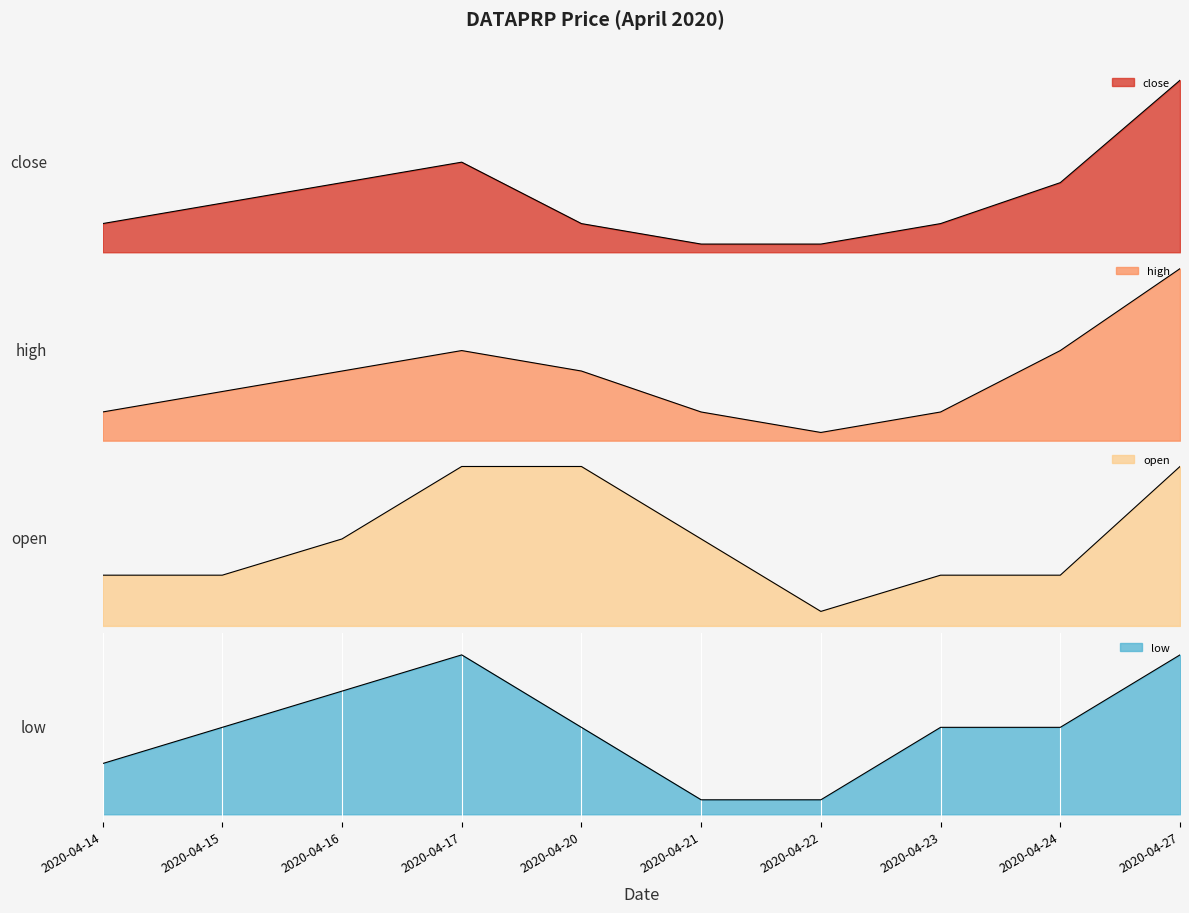

What is the value of the low point at the 10th from the left?

0.1